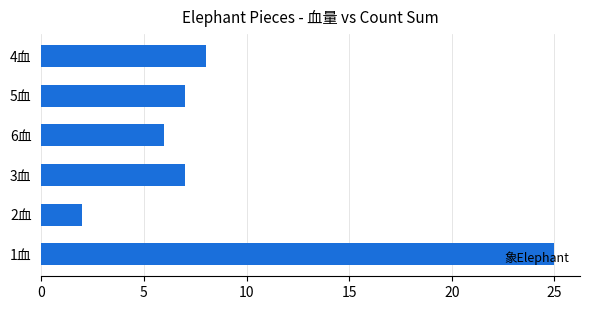

What is the average value?

9